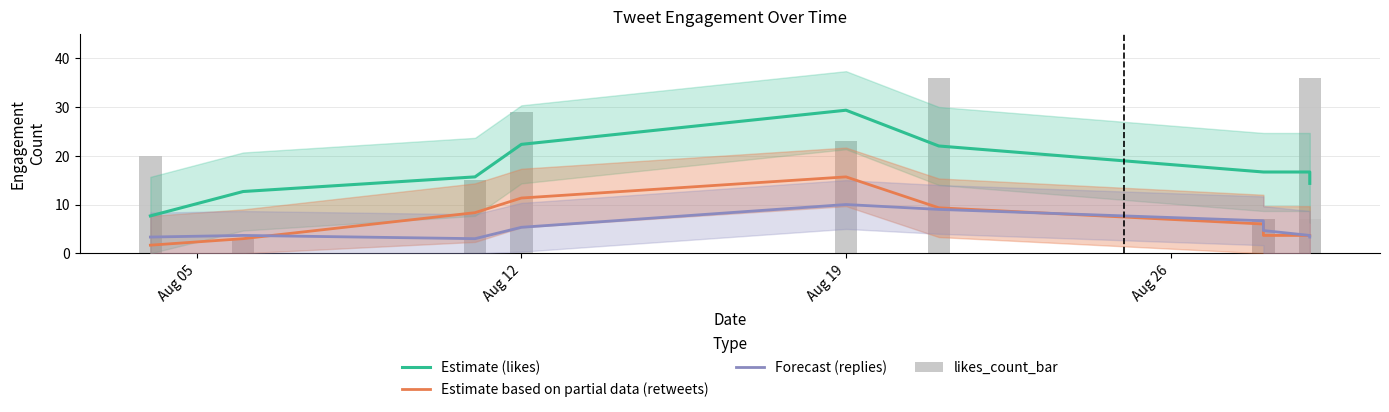

What is the minimum value shown in the chart?

1.7